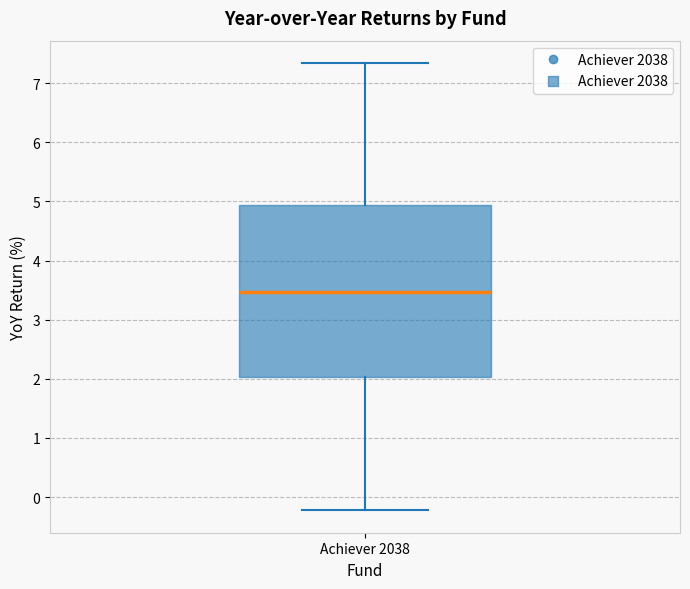

Transcribe this box plot: give where the median line is, the range the box spans, and where the two whiskers end, as read against the y-axis. The values are not printed on the chart, so give them approximately, as read against the axis.

median 3.5, box 2.0 to 4.9, whiskers -0.2 to 7.3